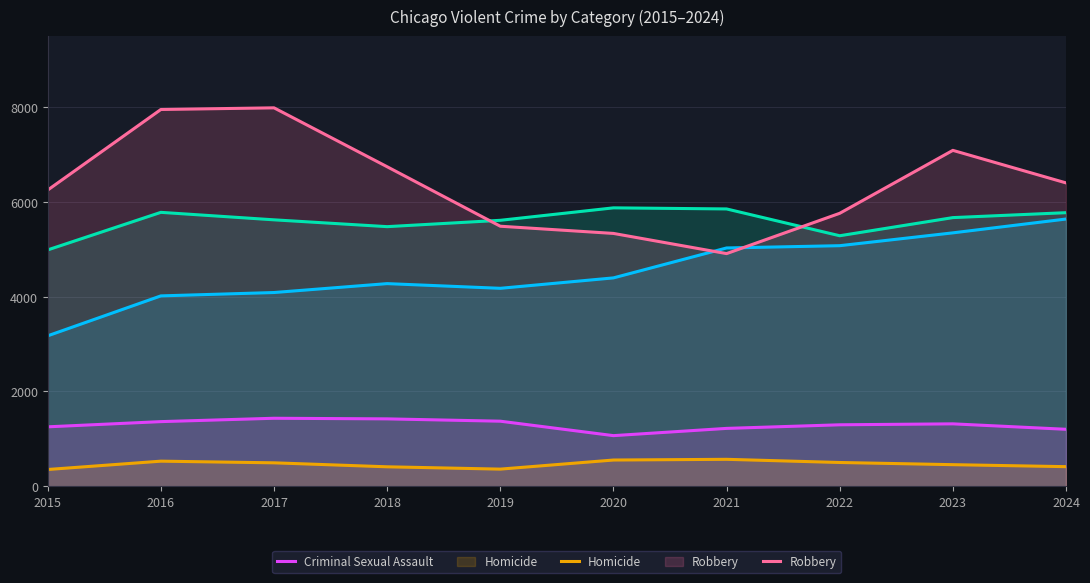

True or false: Aggravated Battery and Criminal Sexual Assault intersect in this chart.

False